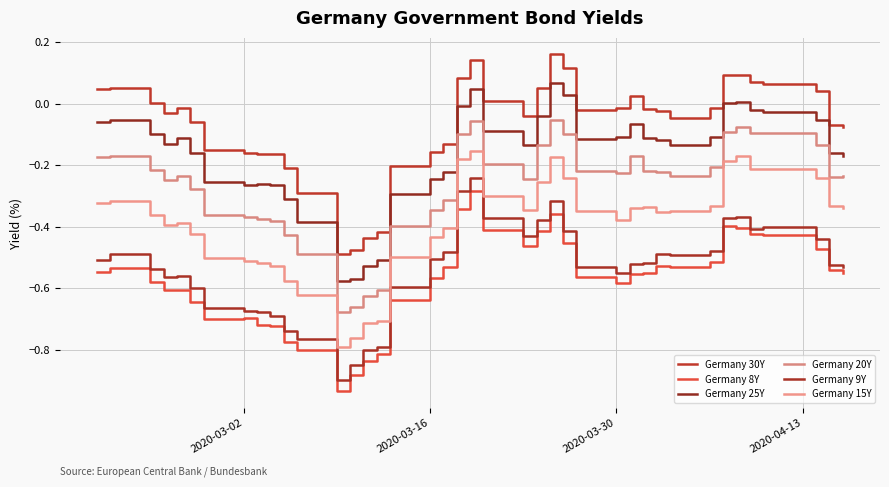

What are all the series names shown in the legend?

Germany 30Y, Germany 8Y, Germany 25Y, Germany 20Y, Germany 9Y, Germany 15Y